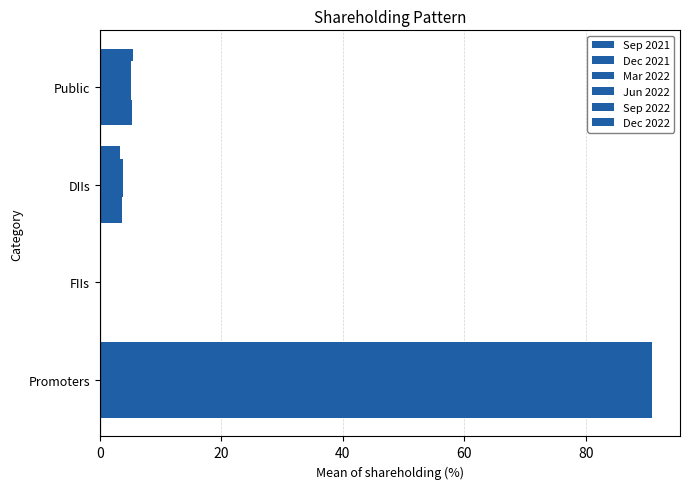

How many data points does each series have?

4